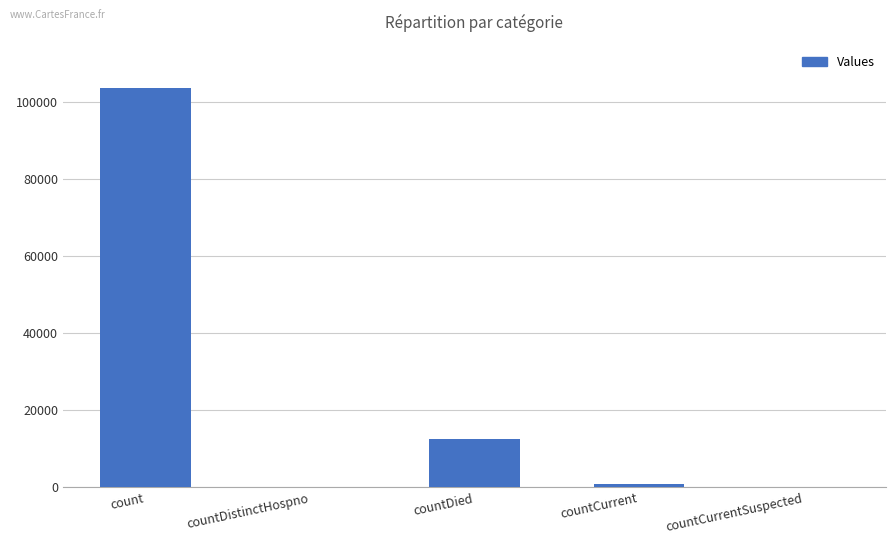

Where is the data nearest to the value 51929?

countDied